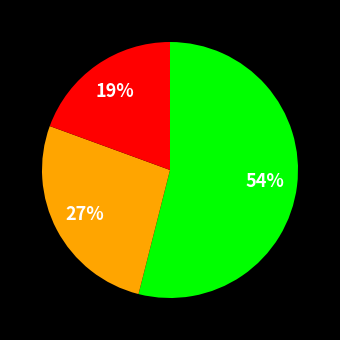

Is there any slice that represents more than half of the pie?

Yes